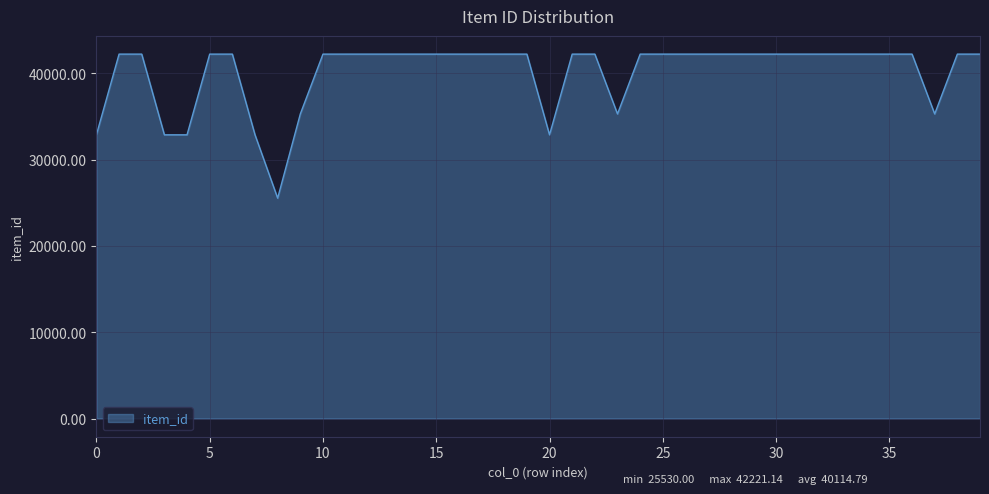

What is the smallest value displayed?

25530.0